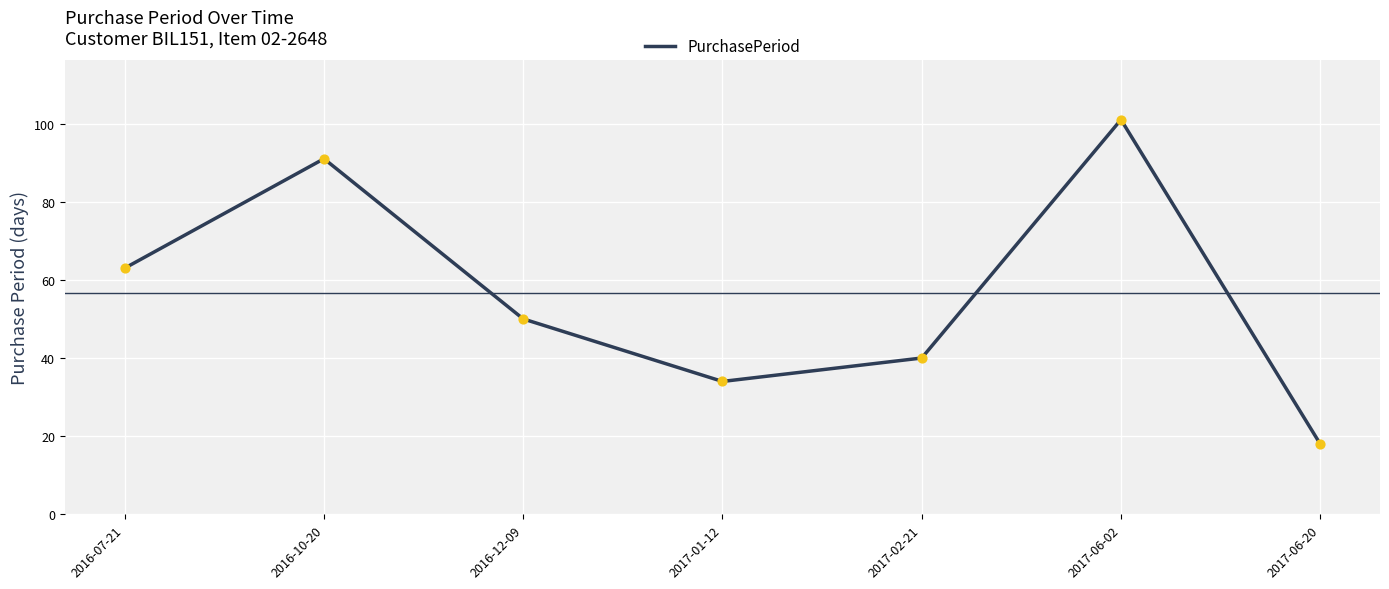

Approximately how many times larger is the value at 2016-10-20 compared to 2017-02-21?

2.3